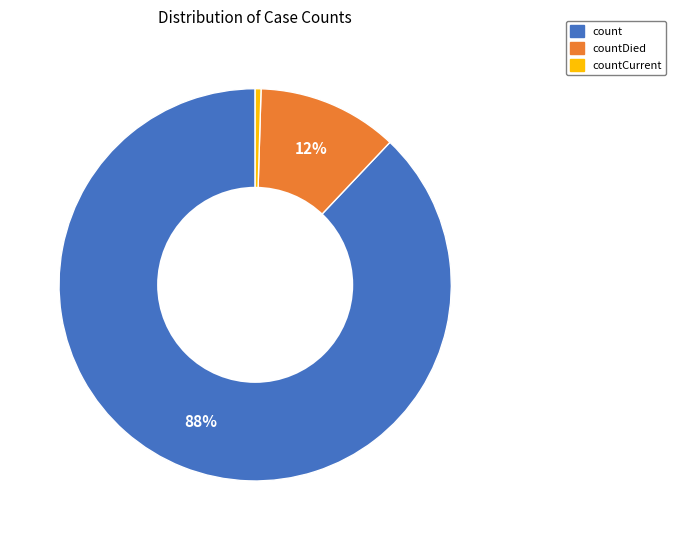

To the nearest percent, what is the combined percentage of count and countCurrent?

88%